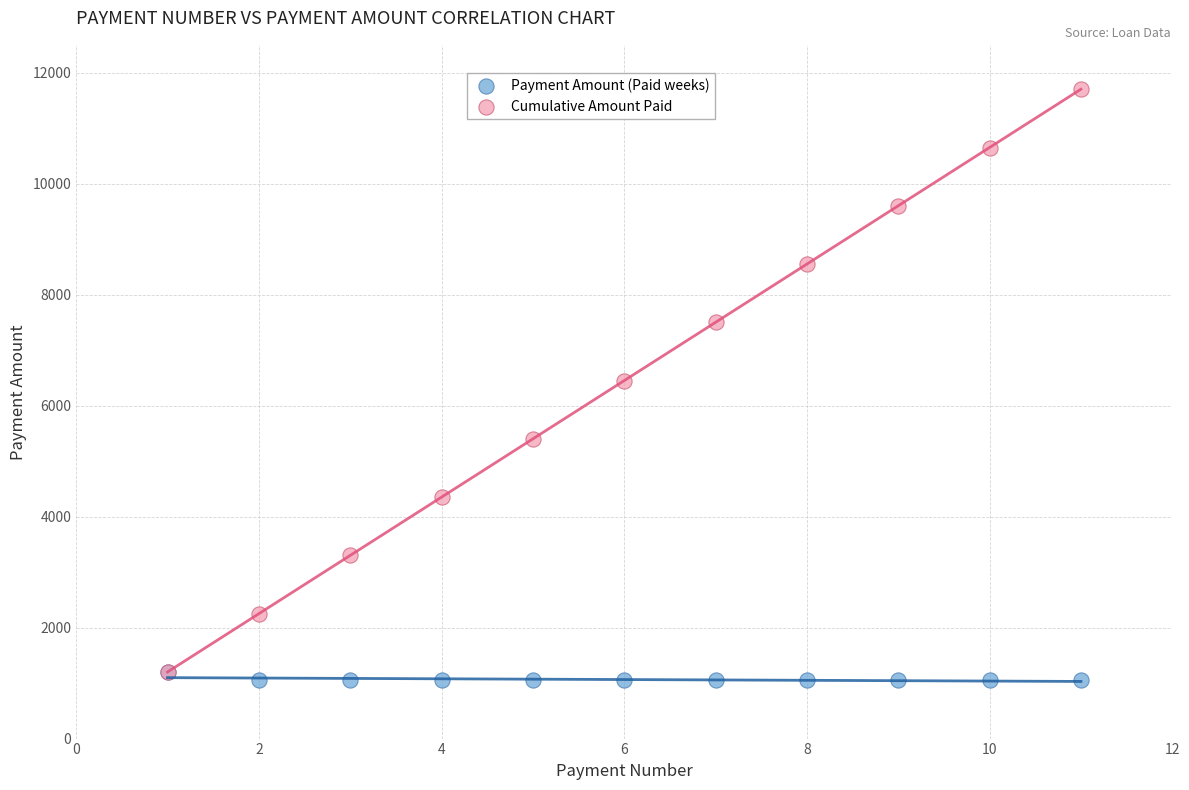

What are all the series names shown in the legend?

Payment Amount (Paid weeks), Cumulative Amount Paid